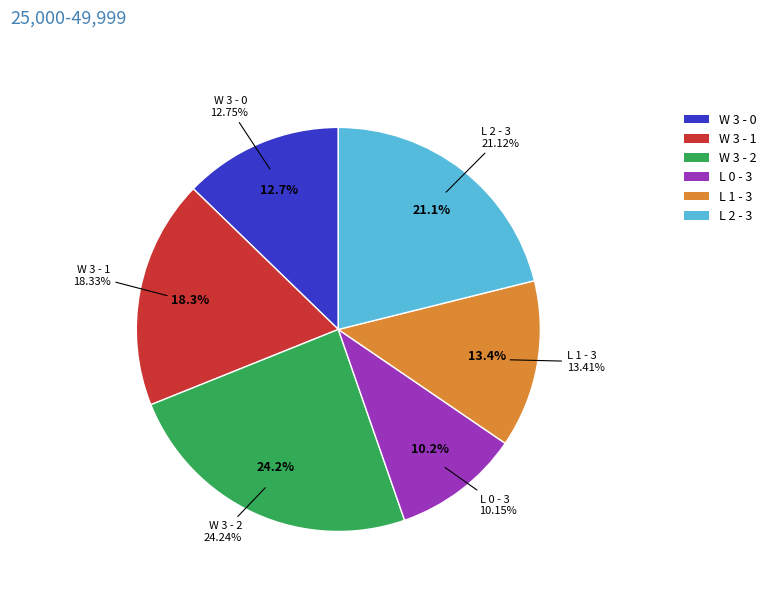

Count the number of slices in the pie.

6